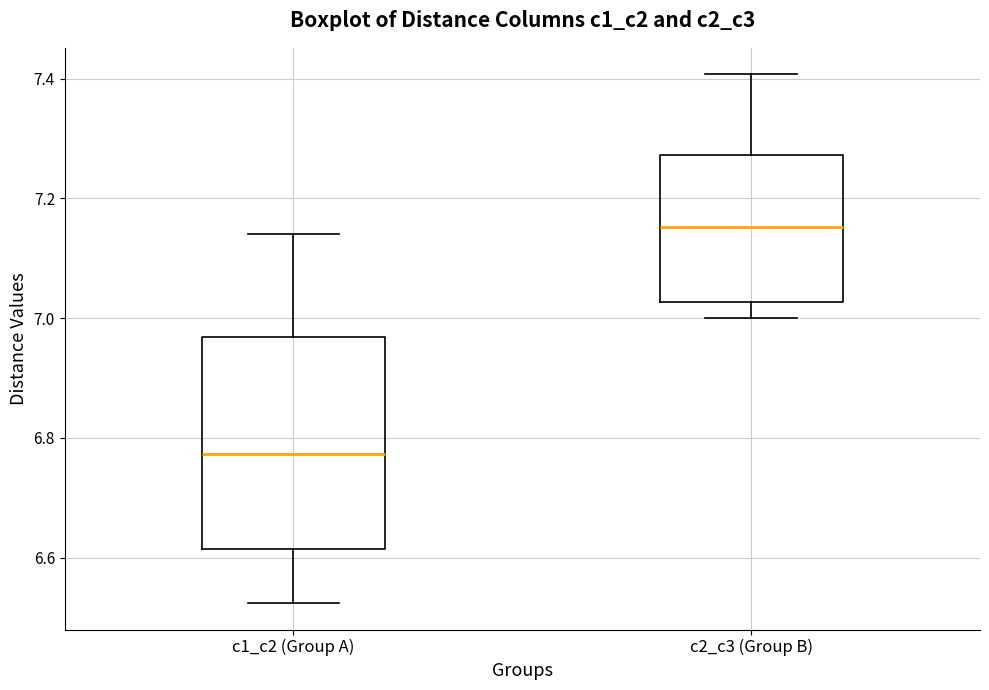

Reading left to right, transcribe this box plot: for each box, give where its median line is, the range the box spans, and where its two whiskers end, as read against the y-axis. The values are not printed on the chart, so give them approximately, as read against the axis.

c1_c2 (Group A): median 6.78, box 6.62 to 6.96, whiskers 6.52 to 7.14
c2_c3 (Group B): median 7.16, box 7.02 to 7.28, whiskers 7.00 to 7.40